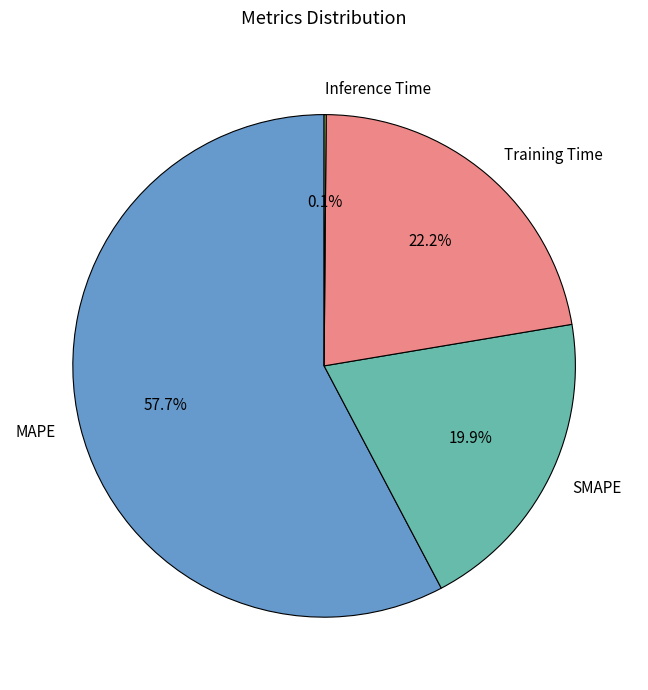

Which category has the biggest portion of the pie?

MAPE